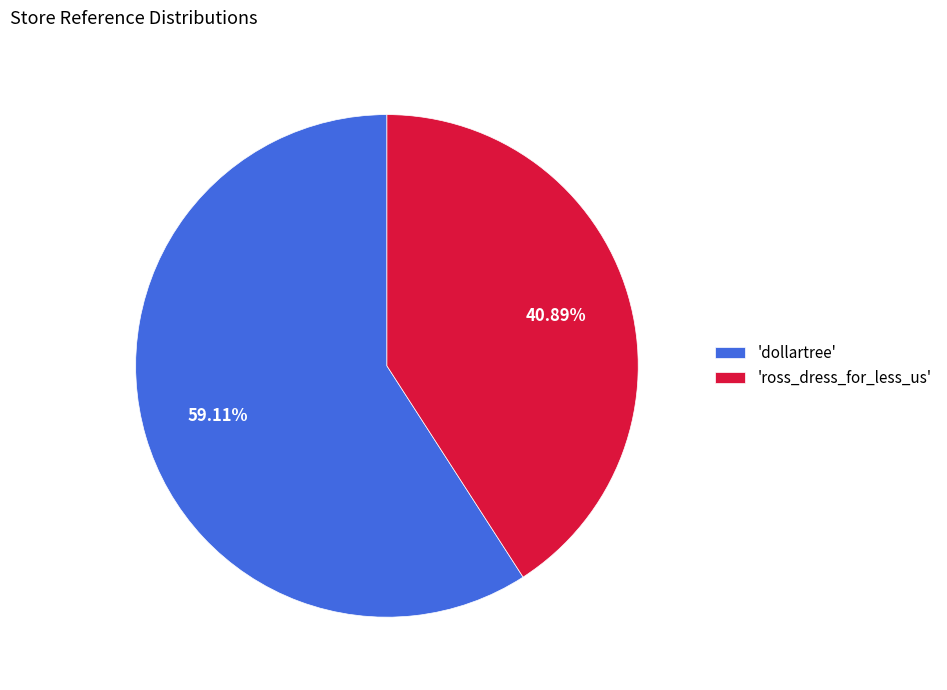

Is the sum of 'dollartree' and 'ross_dress_for_less_us' greater than half?

Yes